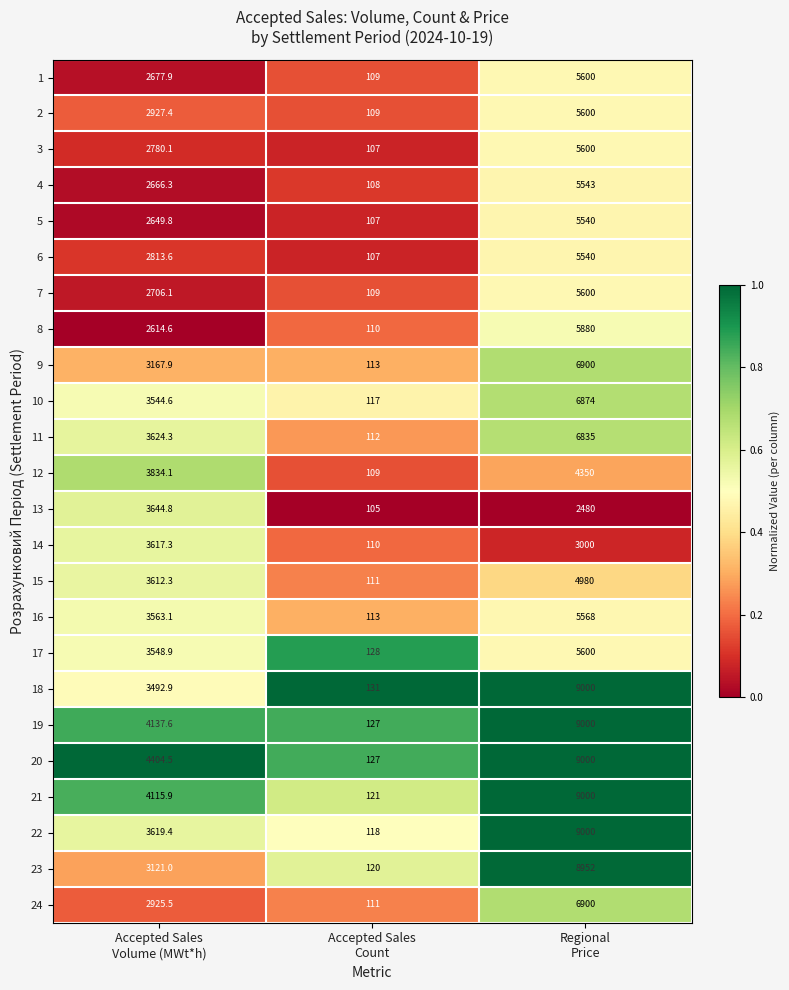

What is the smallest value displayed?

105.0